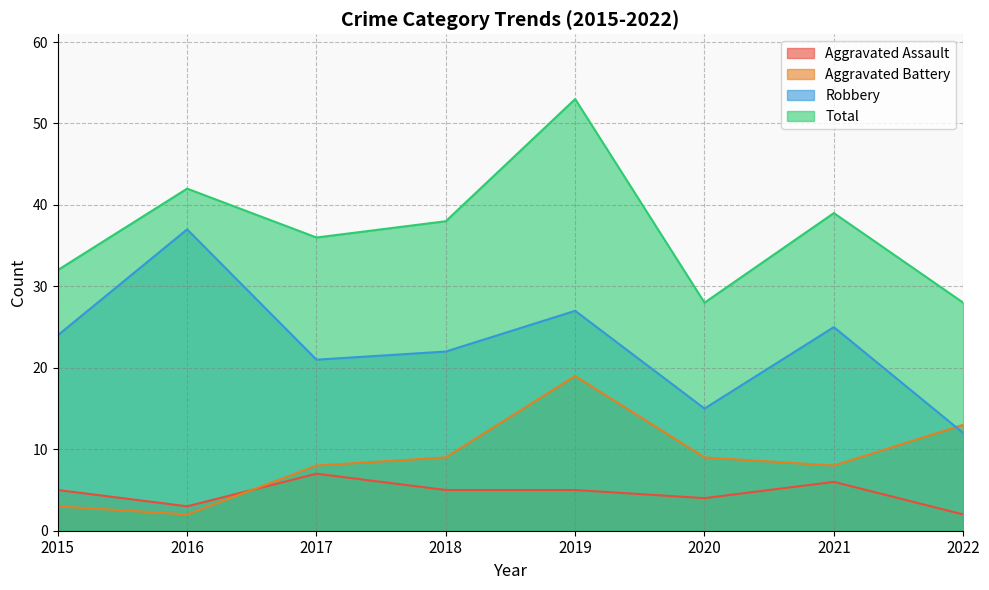

True or false: Aggravated Battery has a value of 3 at 2015.

True